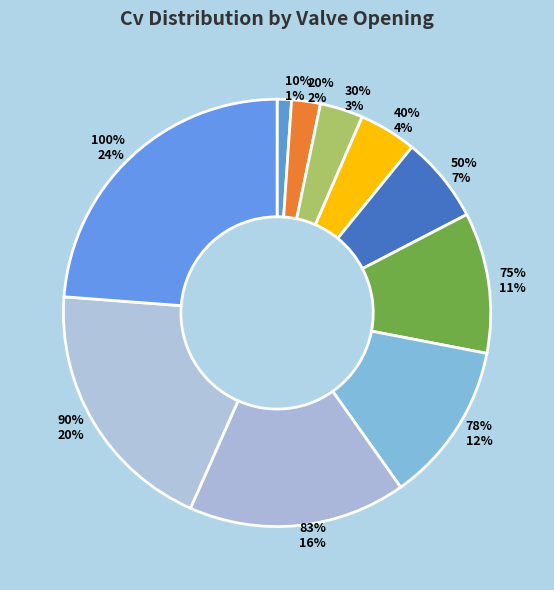

Approximately how many times larger is the value at 30% compared to 40%?

0.8